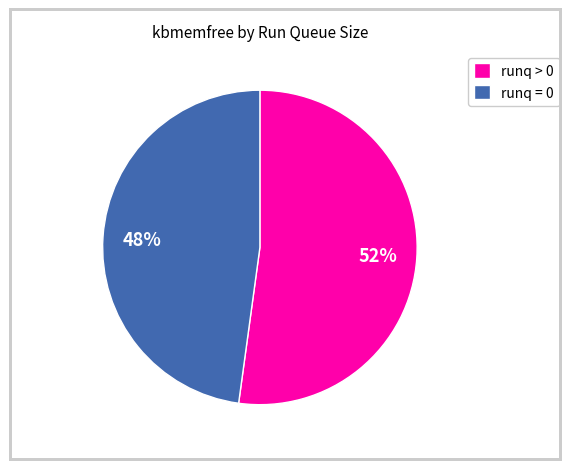

Combined, do runq = 0 and runq > 0 account for over 50%?

Yes